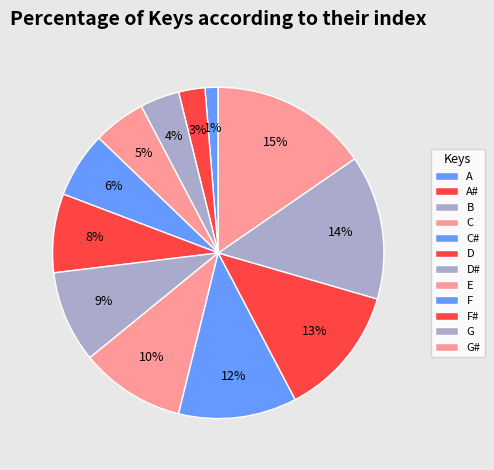

Count the number of slices in the pie.

12